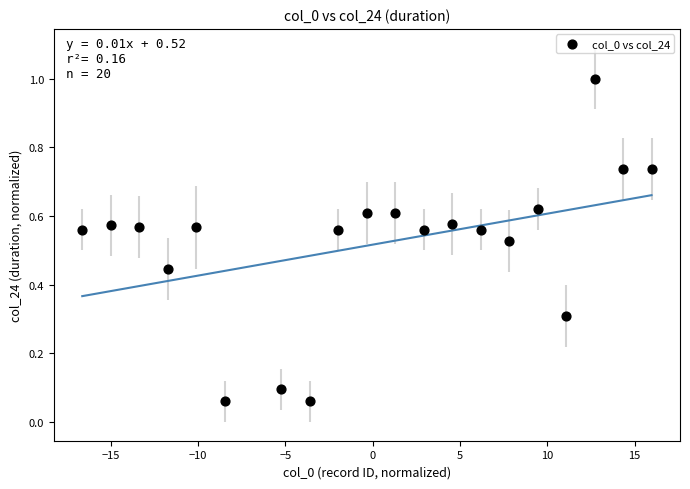

What is the range of X values (max minus min)?

32.6